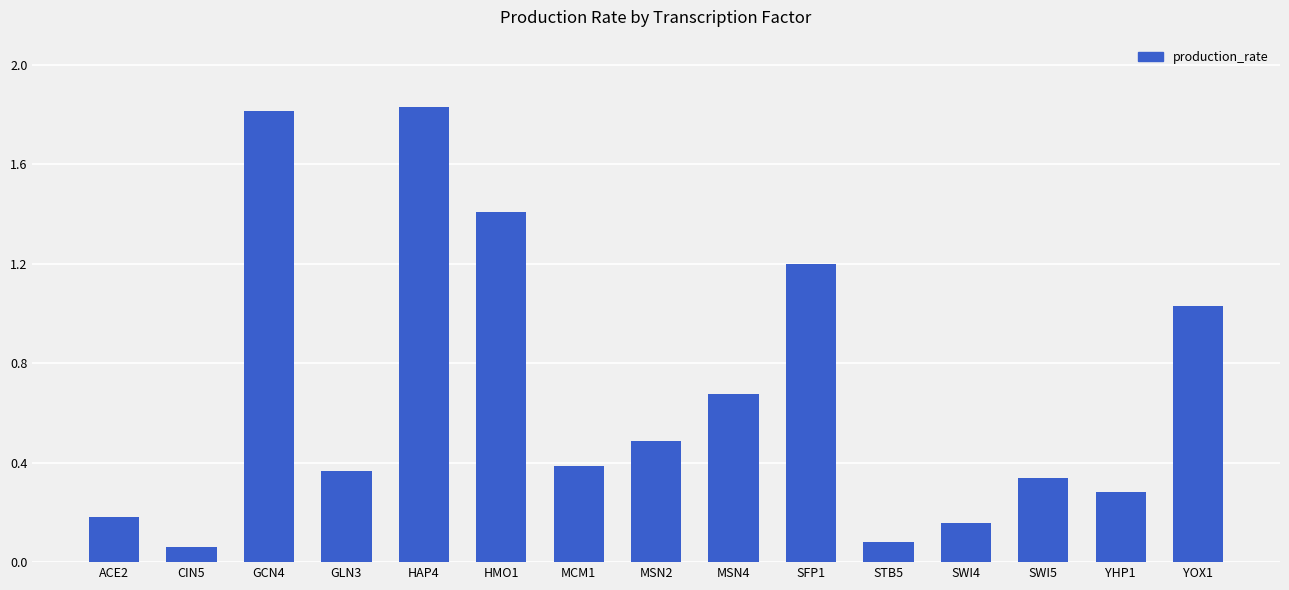

What is the difference between the maximum and second lowest values?

1.7